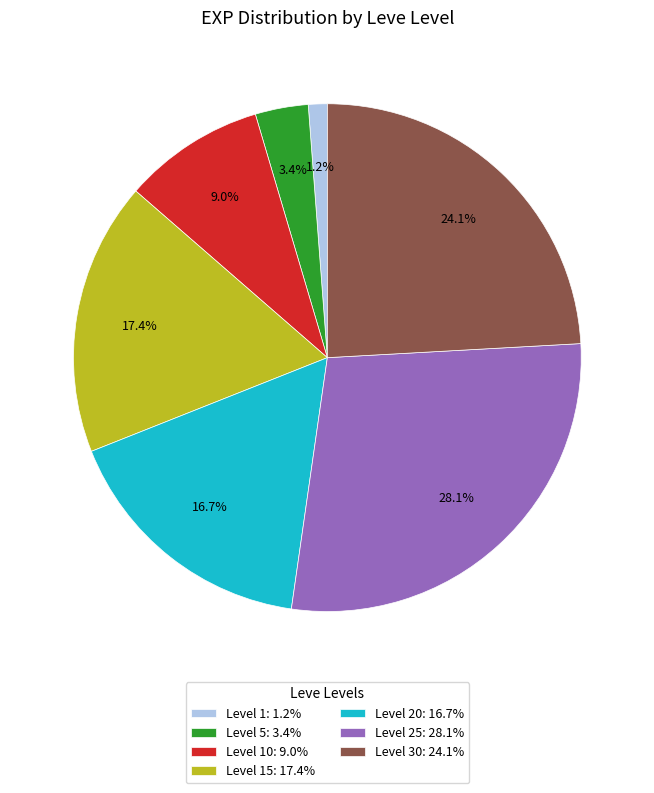

Rank the categories by value from highest to lowest.

Level 25: 28.1%, Level 30: 24.1%, Level 15: 17.4%, Level 20: 16.7%, Level 10: 9.0%, Level 5: 3.4%, Level 1: 1.2%